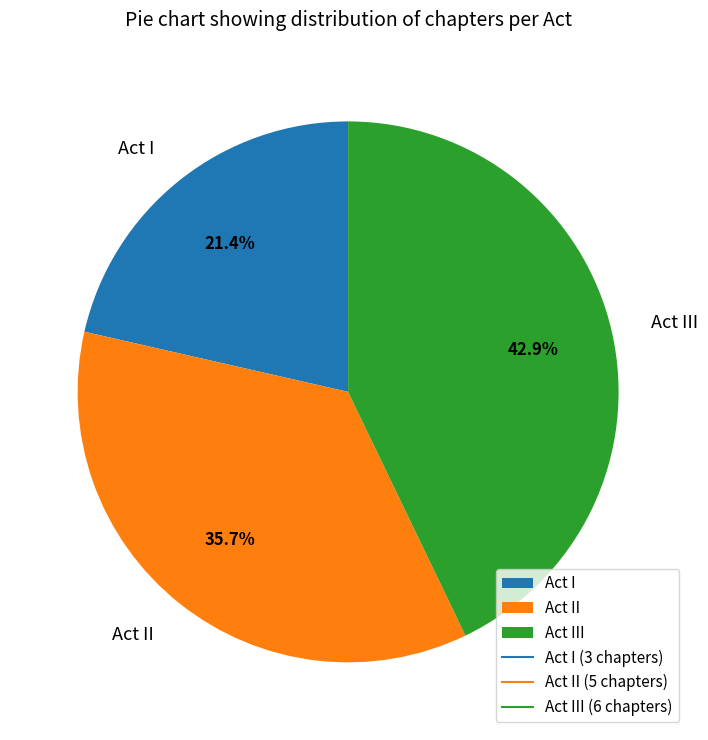

Rank the categories by value from highest to lowest.

Act III, Act II, Act I